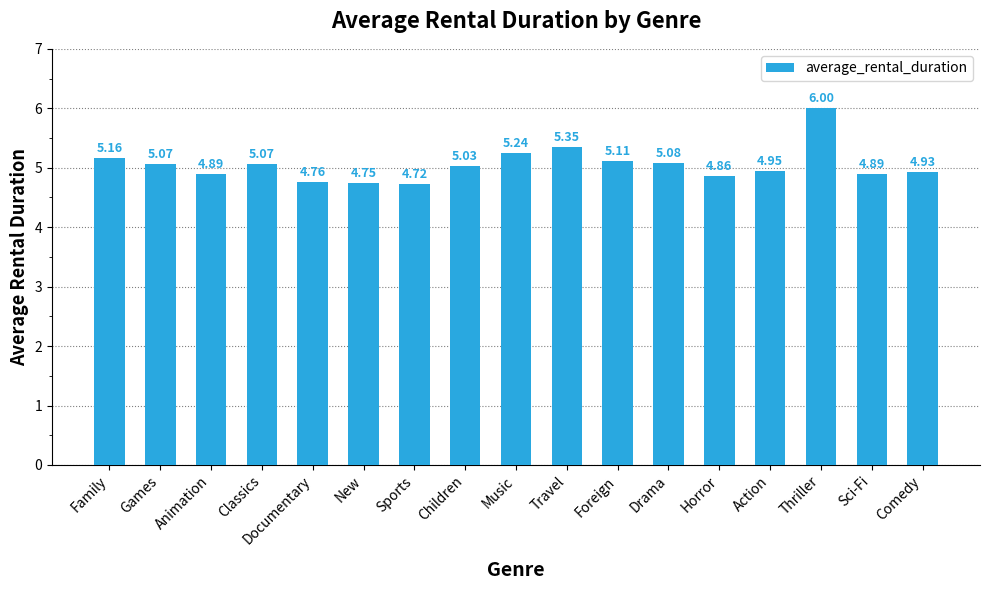

At which category does the chart reach its peak across all series?

Thriller